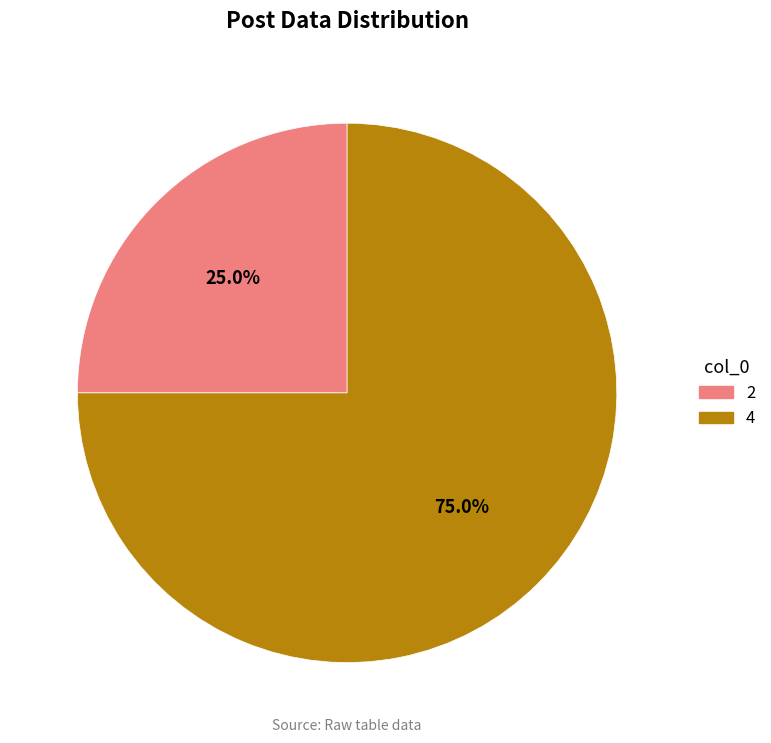

Which has a higher value, 4 or 2?

4